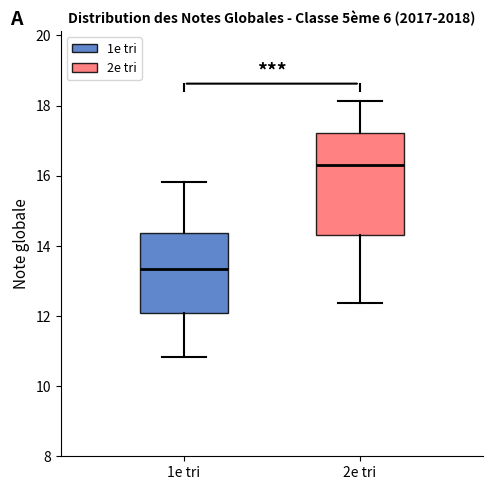

Comparing the boxes themselves (not the whiskers), which one is the tallest?

2e tri